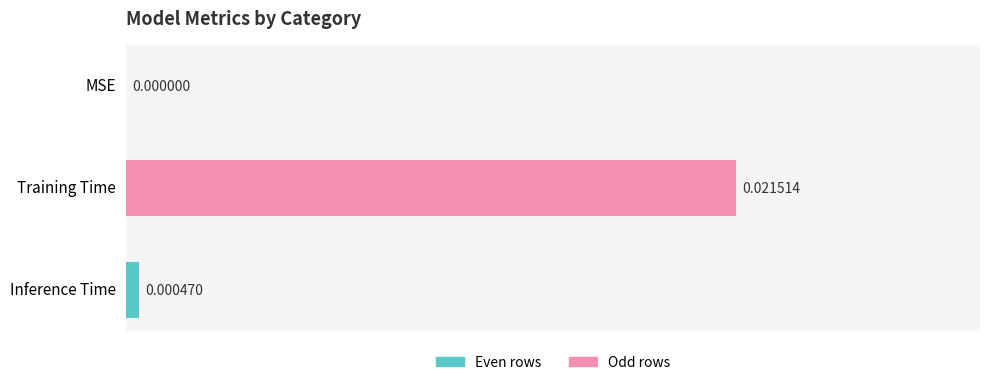

Are the bars horizontal?

Yes